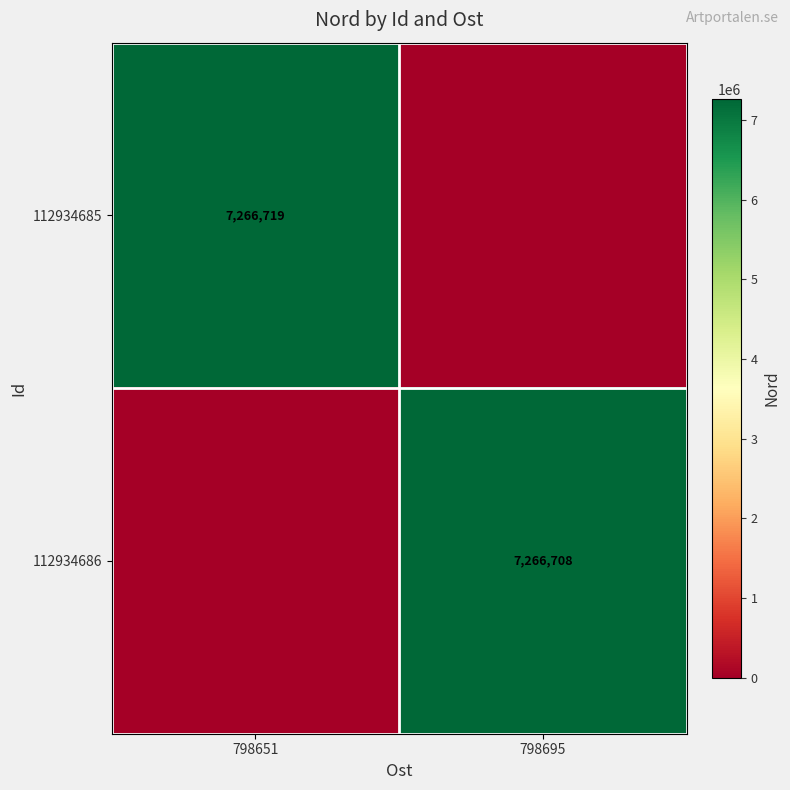

The 112934686 series shows 7266708 at 798695. True or false?

True